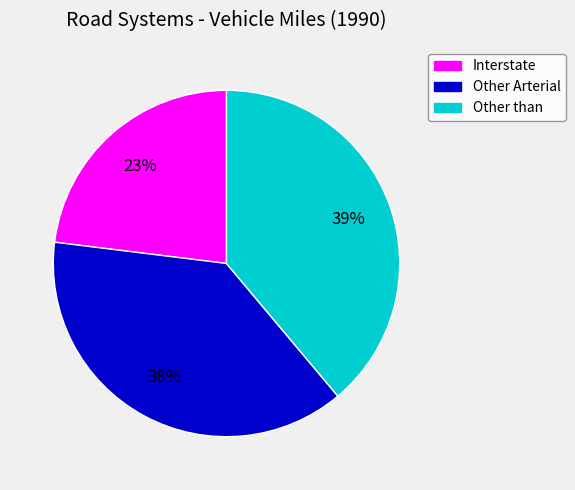

What is the smallest slice in the pie chart?

Interstate